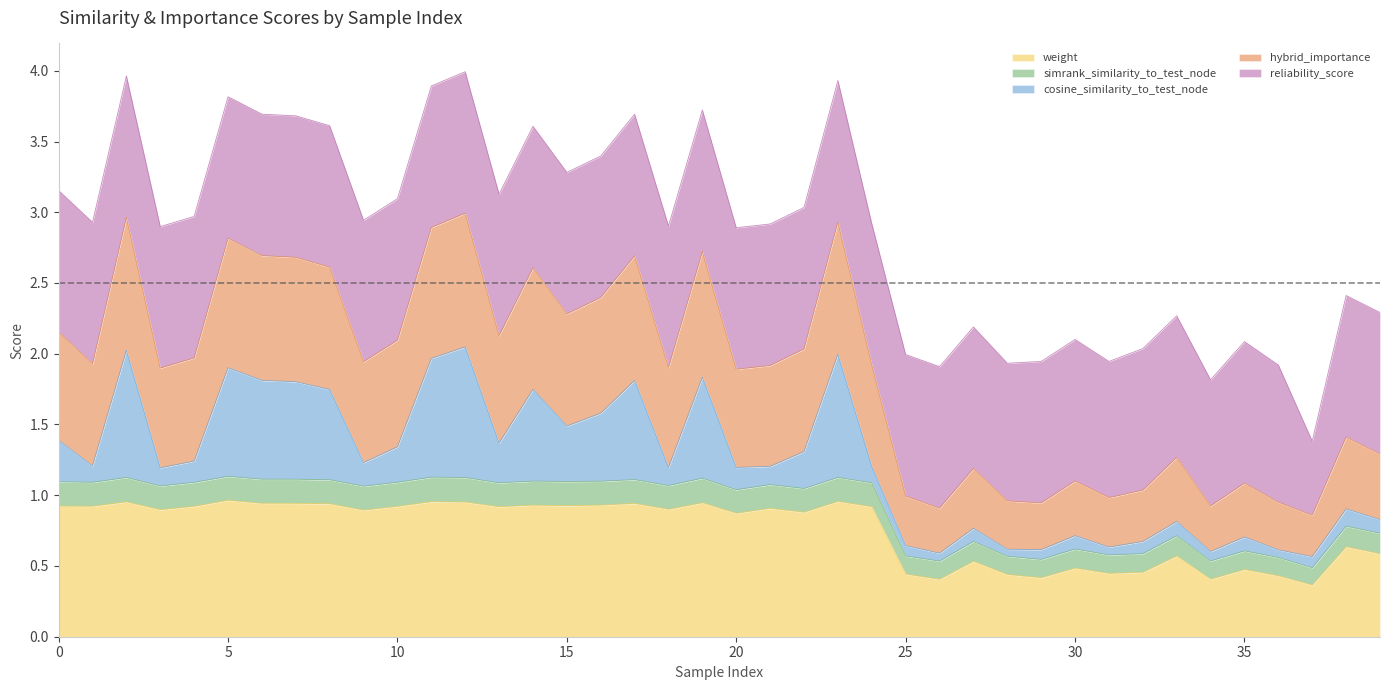

What is the sum of all weight values?

30.3